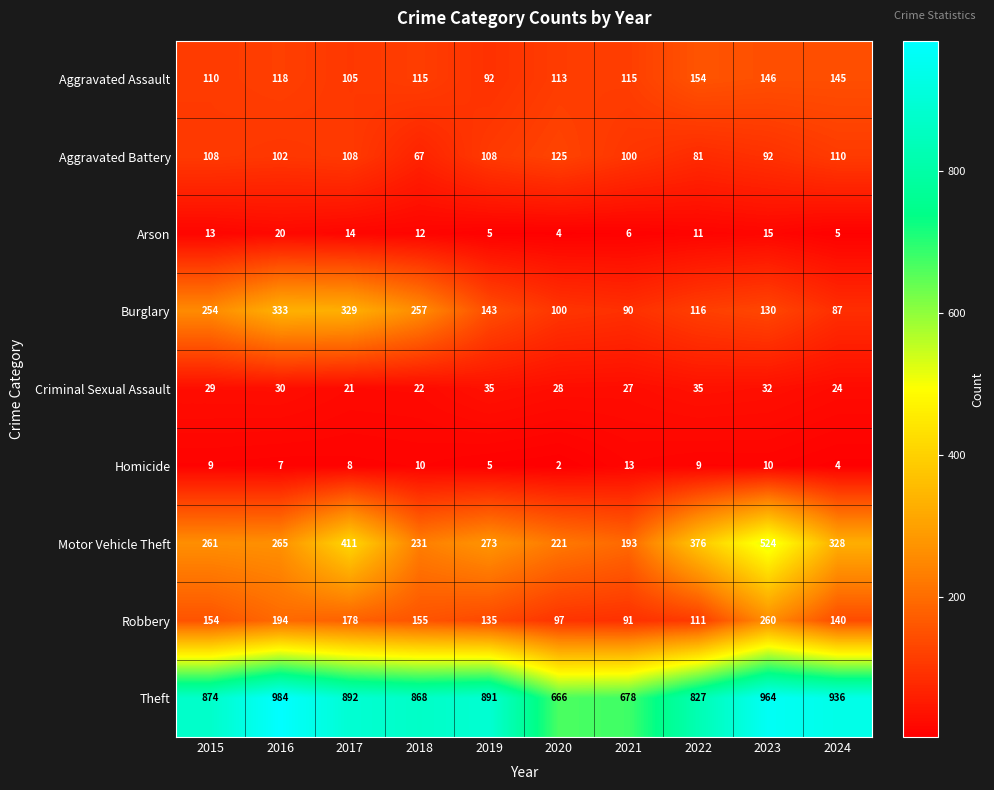

What is the difference between the highest and lowest values at 2017?

884